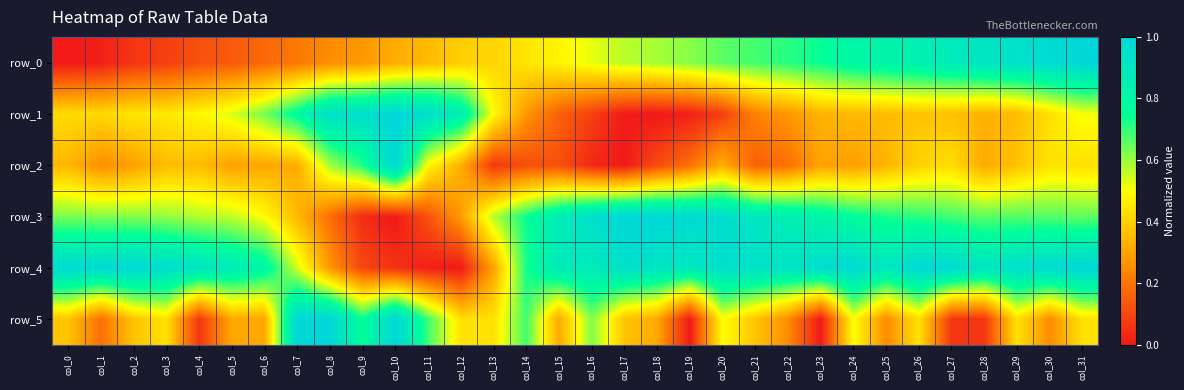

How many series are shown in this chart?

6